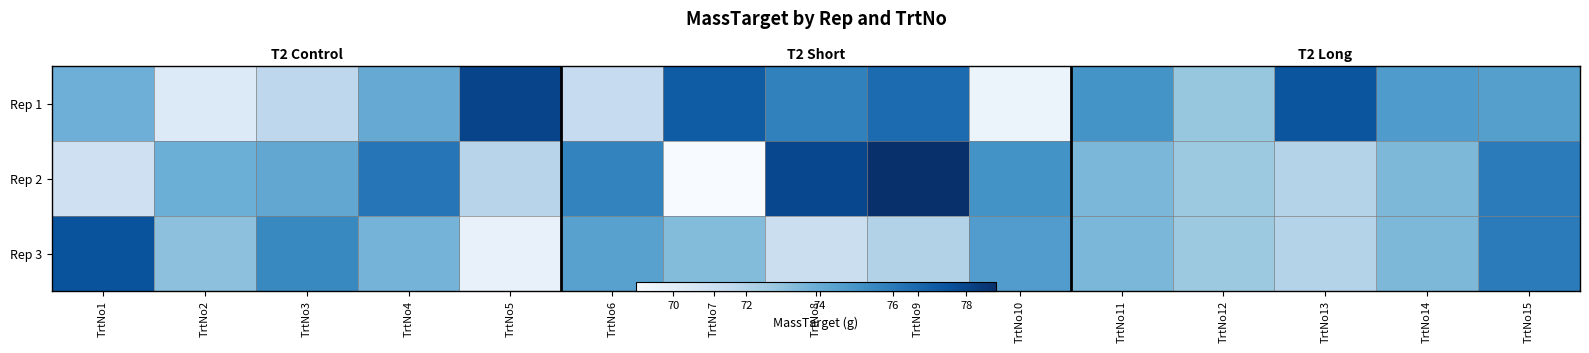

Is it true that Rep 2 equals 75.6 at TrtNo6?

True